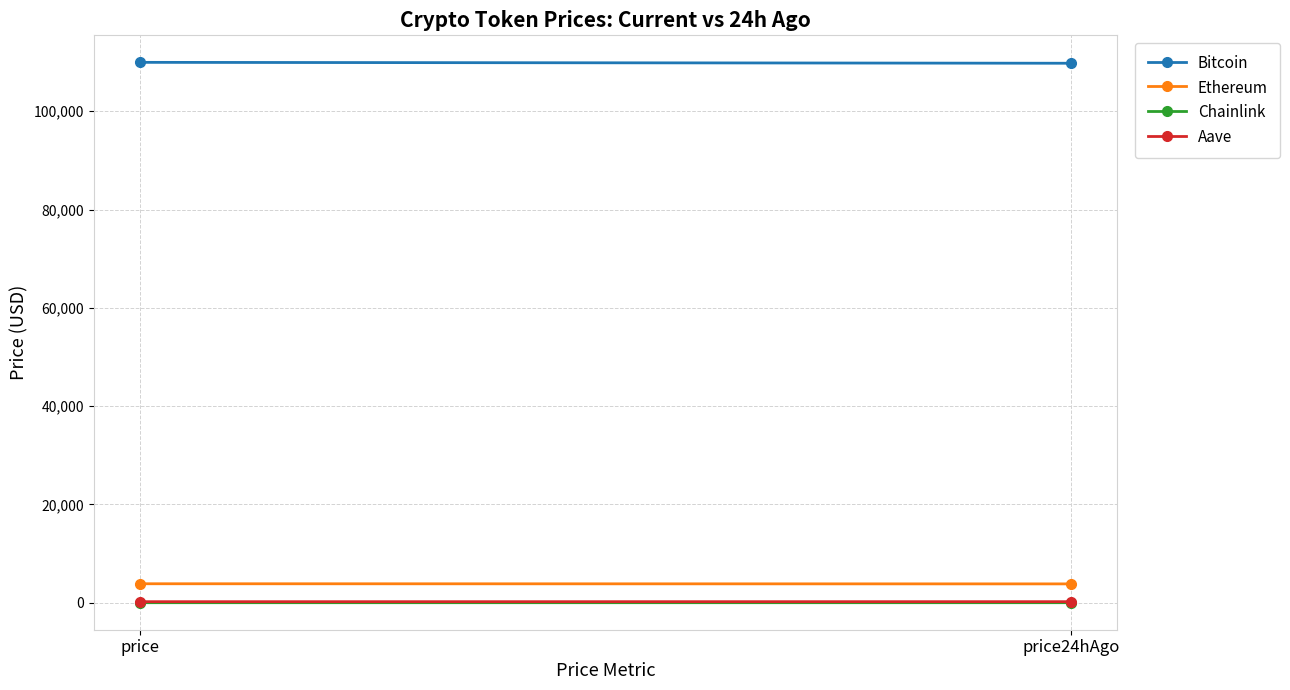

What is the label of the 2nd point from the left?

price24hAgo